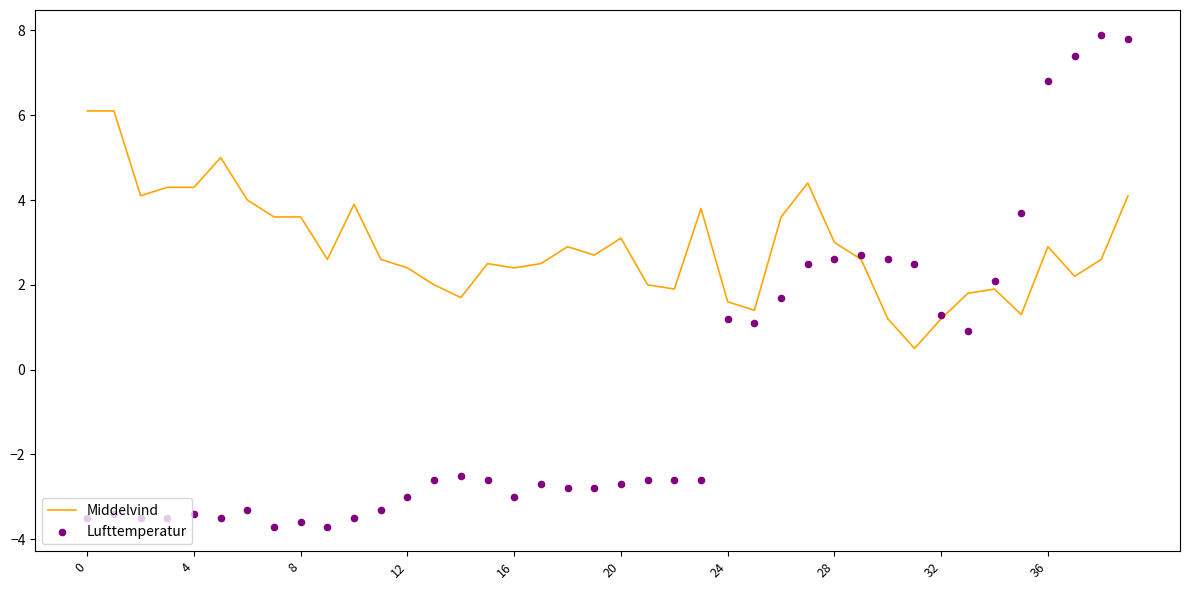

The Middelvind series shows 3.1 at 20. True or false?

True